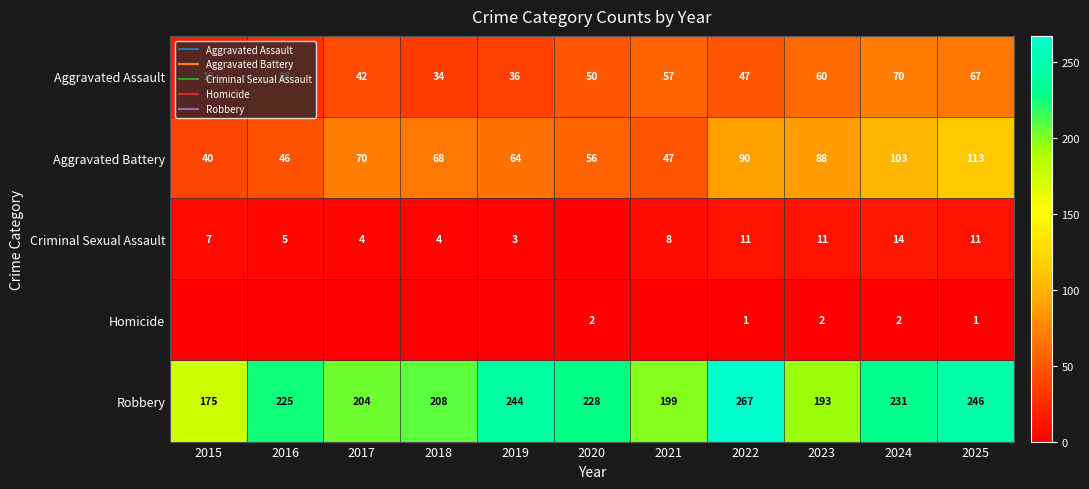

Which series has the largest total across all categories?

Robbery